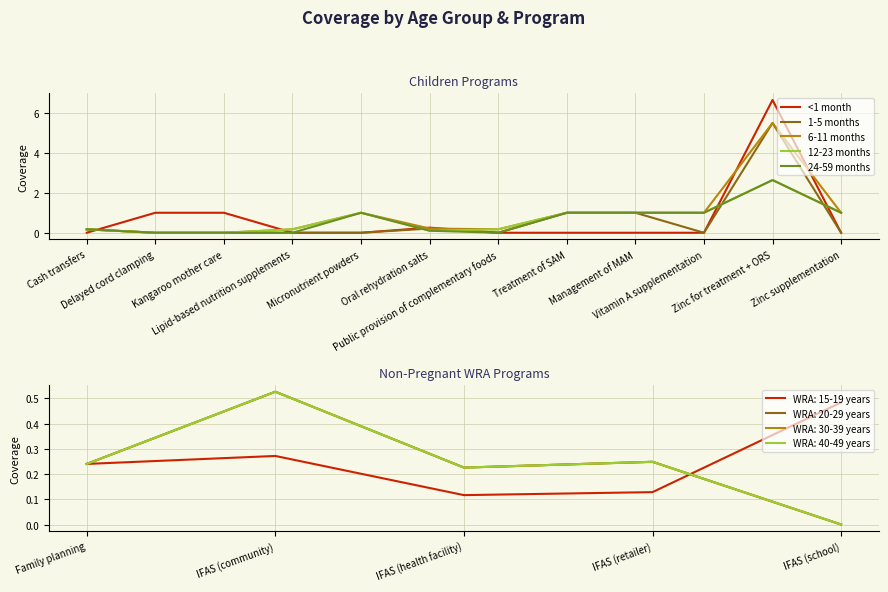

At which label is 24-59 months closest to 1?

Micronutrient powders